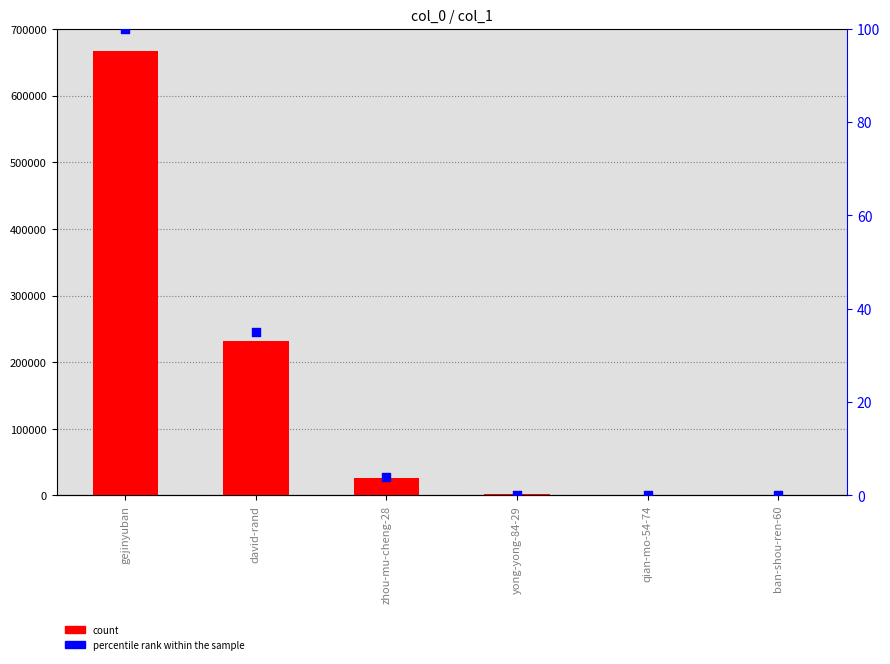

Which series has the widest spread of Y values?

count